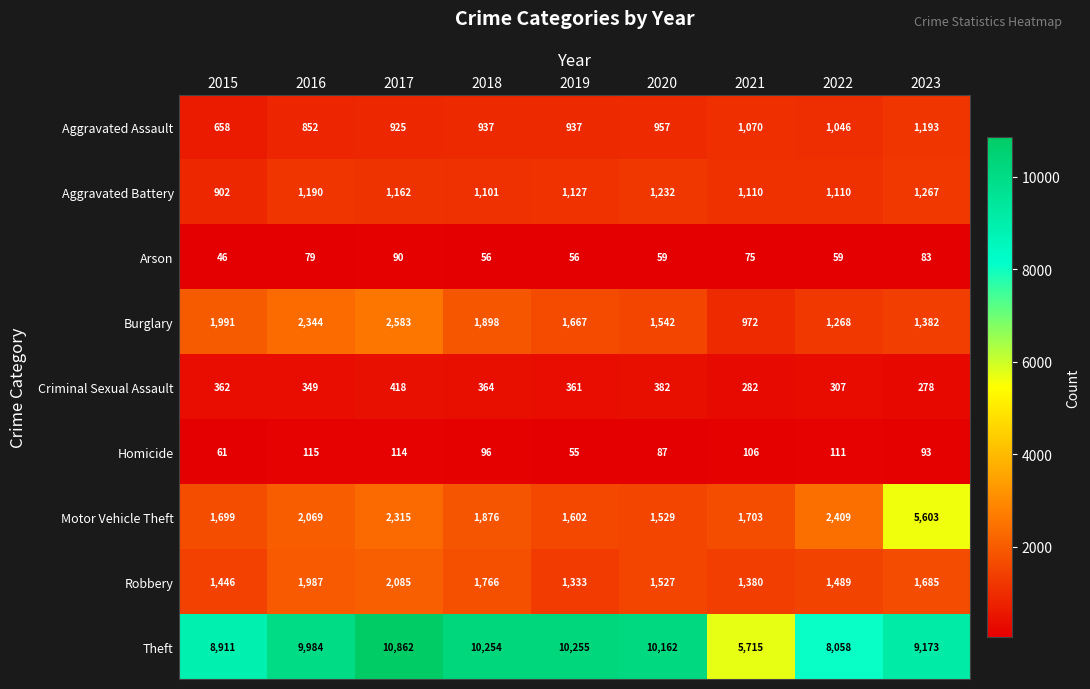

Where does the Burglary series first go above 1667?

2015